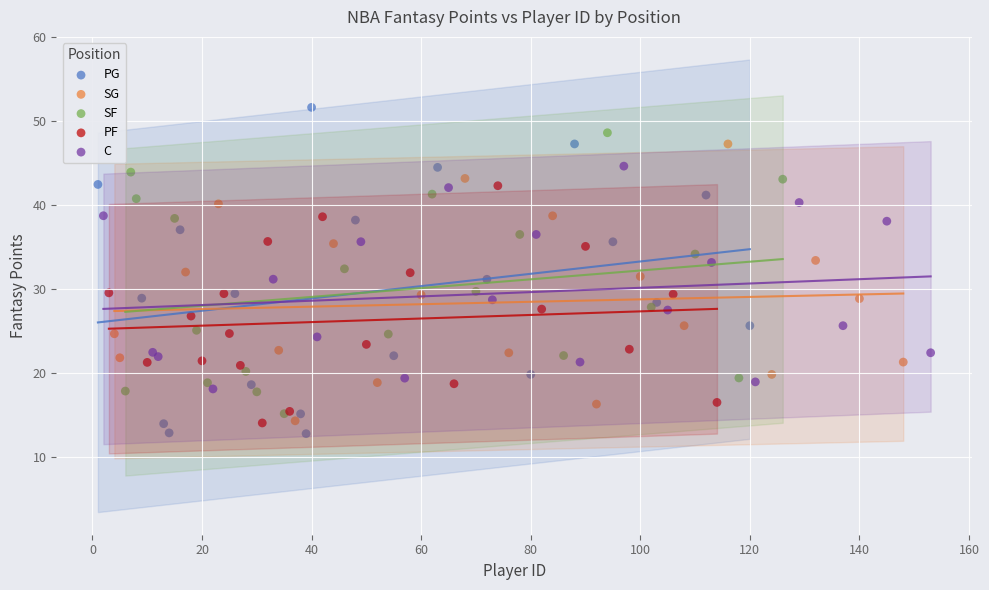

What are all the series names shown in the legend?

PG, SG, SF, PF, C